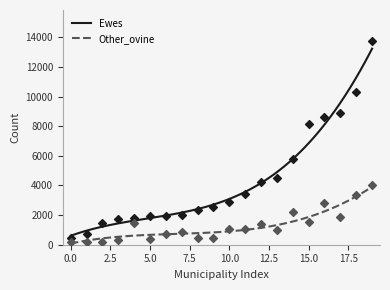

What are all the series names shown in the legend?

Ewes, Other_ovine